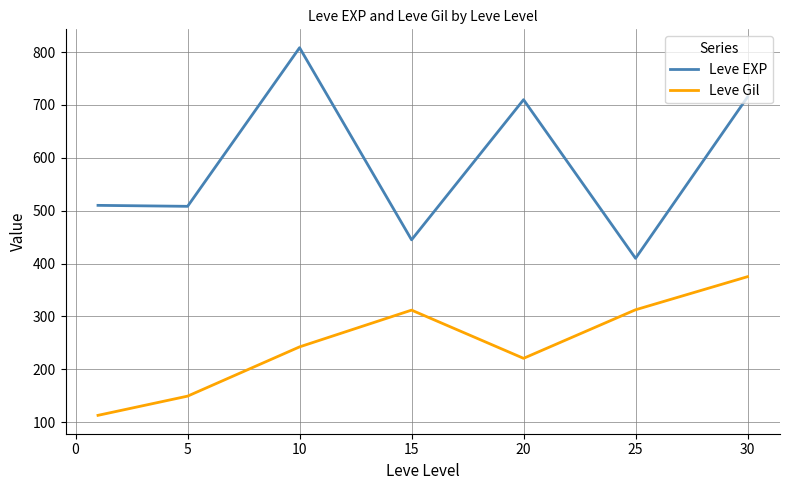

What is the lowest value of the Leve Gil series?

113.0